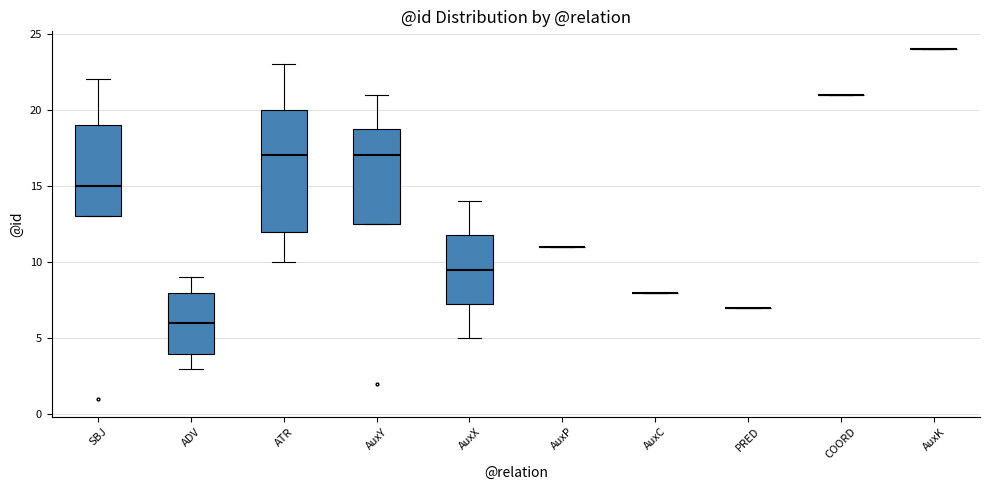

Reading left to right, read every box against the y-axis: the position of its median line, the range the box covers, and the ends of its whiskers. The values are not printed on the chart, so give them approximately, as read against the axis.

SBJ: median 15.0, box 13.0 to 19.0, whiskers 13.0 to 22.0
ADV: median 6.0, box 4.0 to 8.0, whiskers 3.0 to 9.0
ATR: median 17.0, box 12.0 to 20.0, whiskers 10.0 to 23.0
AuxY: median 17.0, box 12.5 to 19.0, whiskers 12.5 to 21.0
AuxX: median 9.5, box 7.5 to 12.0, whiskers 5.0 to 14.0
AuxP: box collapsed to a line at 11.0, whiskers 11.0 to 11.0
AuxC: box collapsed to a line at 8.0, whiskers 8.0 to 8.0
PRED: box collapsed to a line at 7.0, whiskers 7.0 to 7.0
COORD: box collapsed to a line at 21.0, whiskers 21.0 to 21.0
AuxK: box collapsed to a line at 24.0, whiskers 24.0 to 24.0